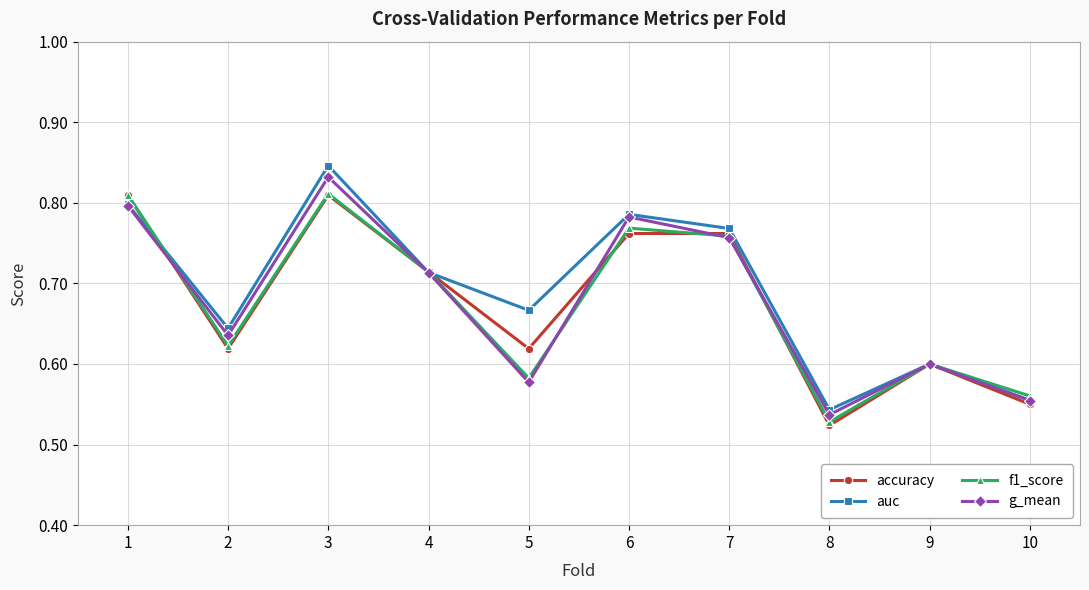

Where is g_mean nearest to the value 0?

8